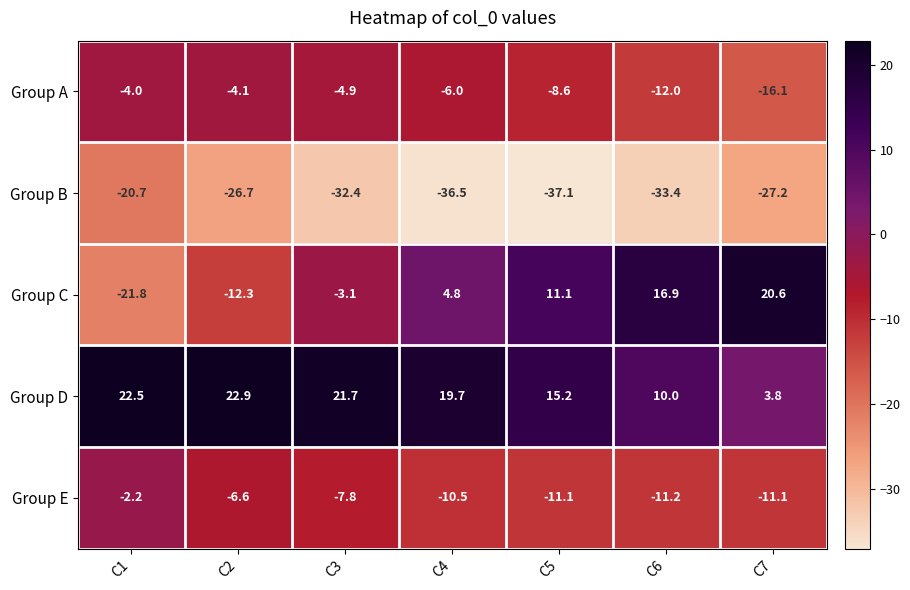

How many data points does each series have?

7